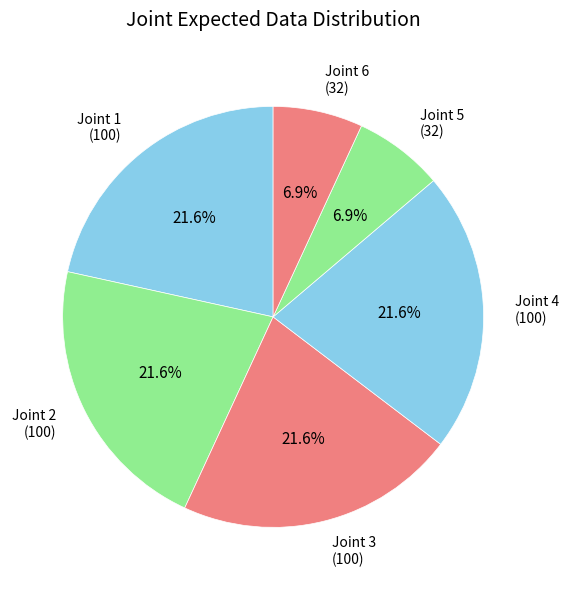

Count the number of slices in the pie.

6